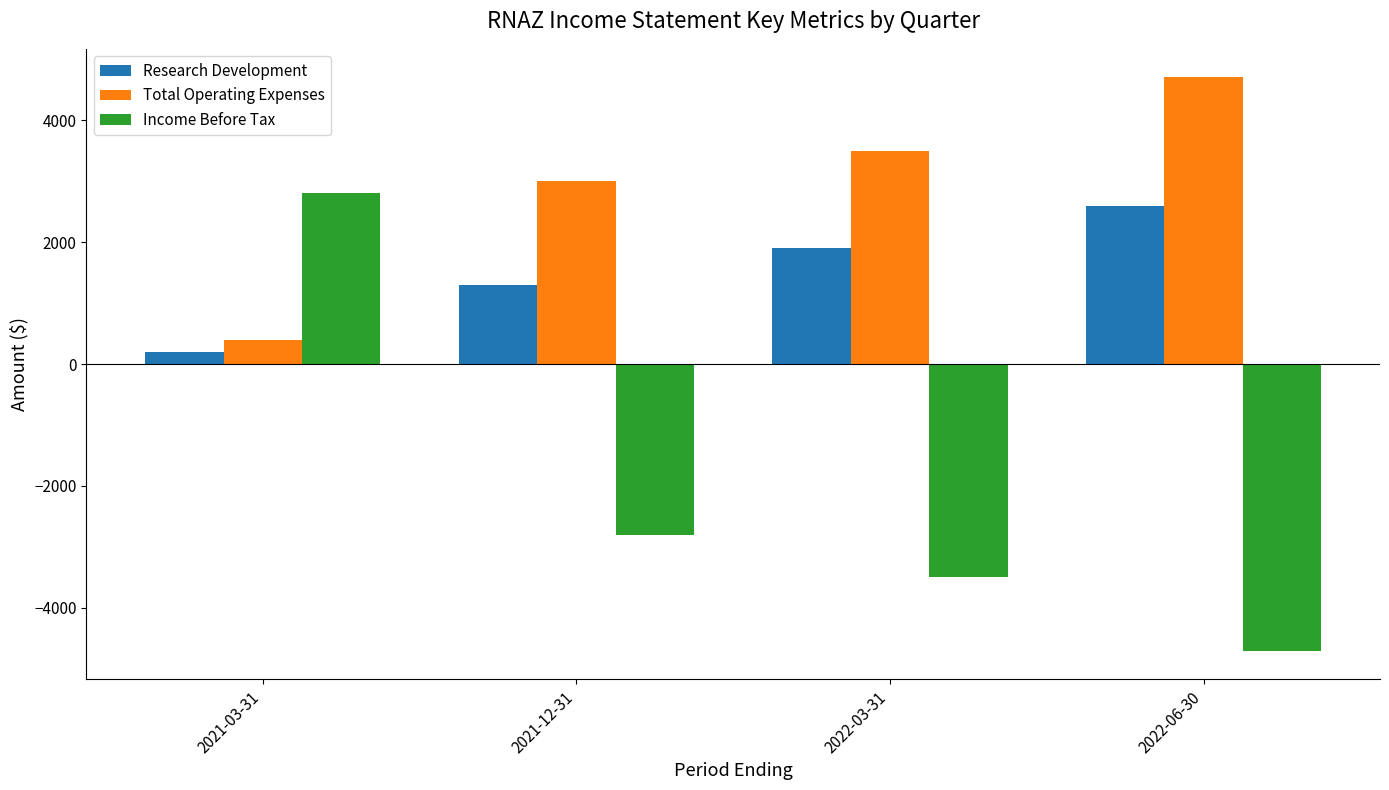

Is it true that Total Operating Expenses equals 400 at 2021-03-31?

True